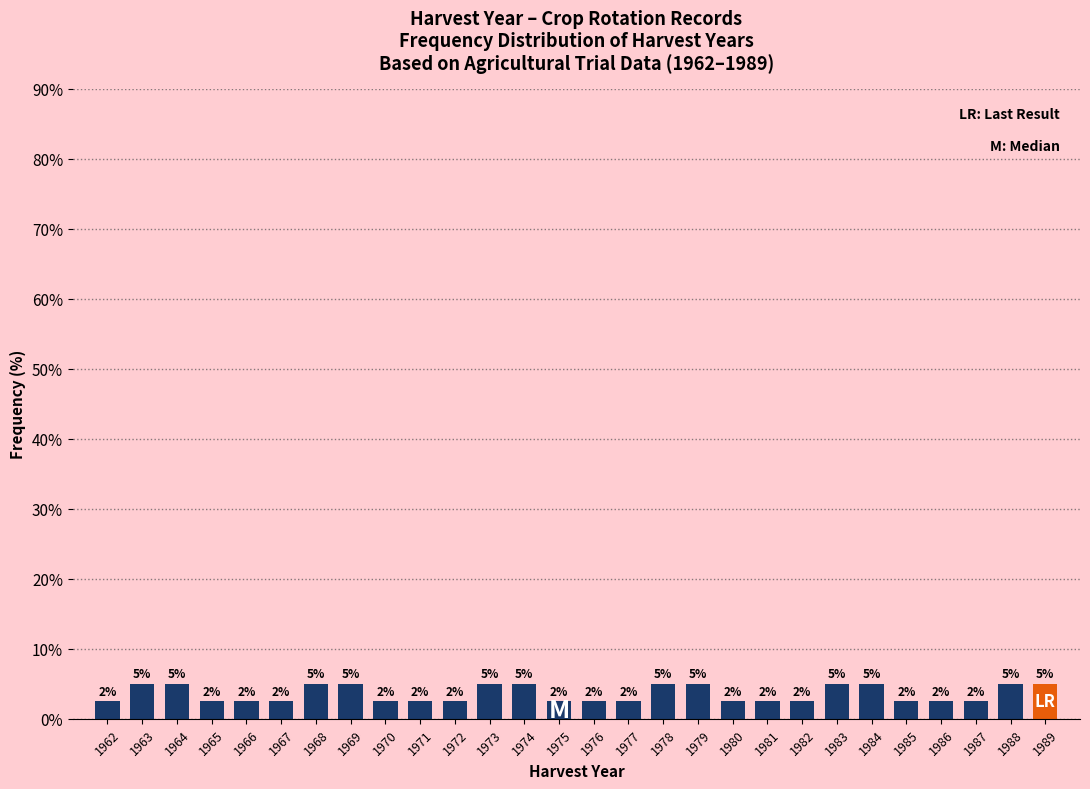

How many bars are there in total?

28